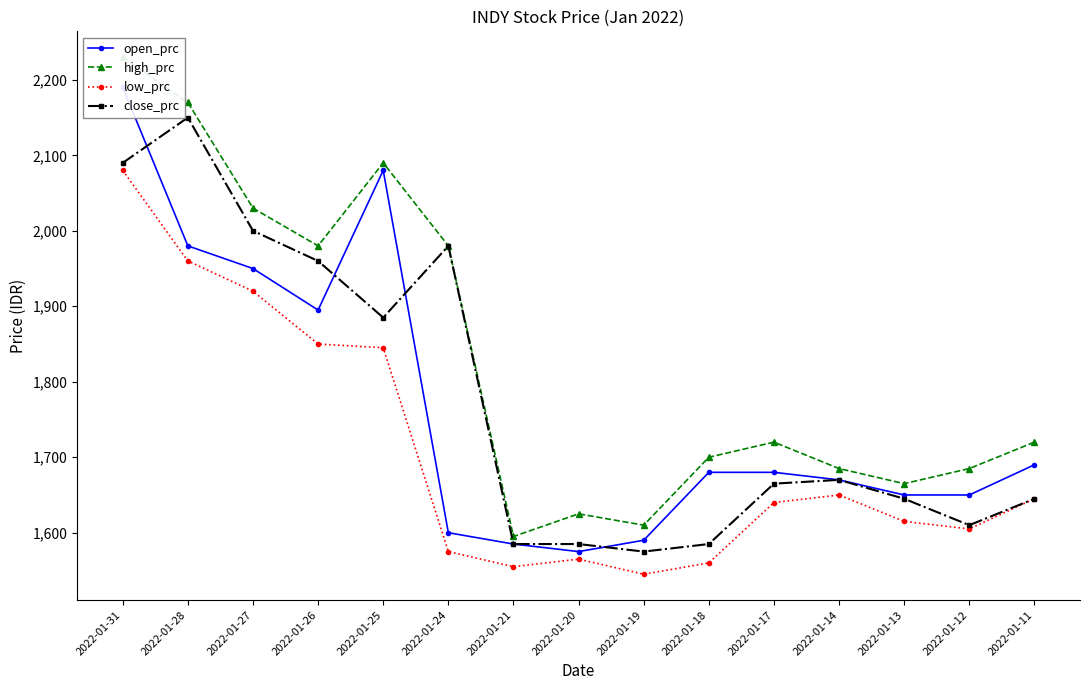

At which category is the sum across all series the highest?

2022-01-31